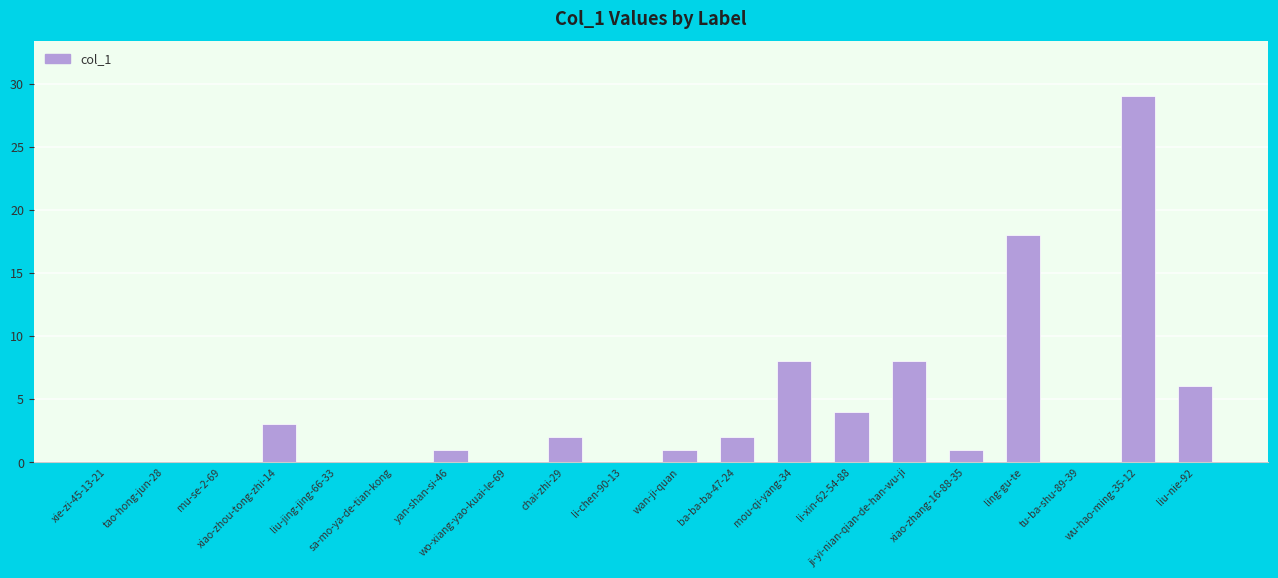

What is the greatest value displayed?

29